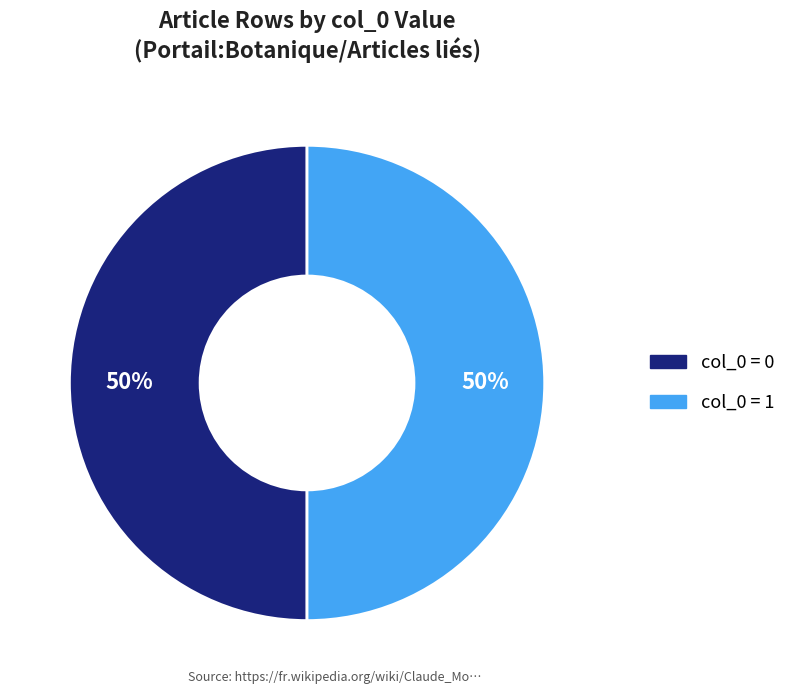

To the nearest percent, what is the average slice percentage?

50%